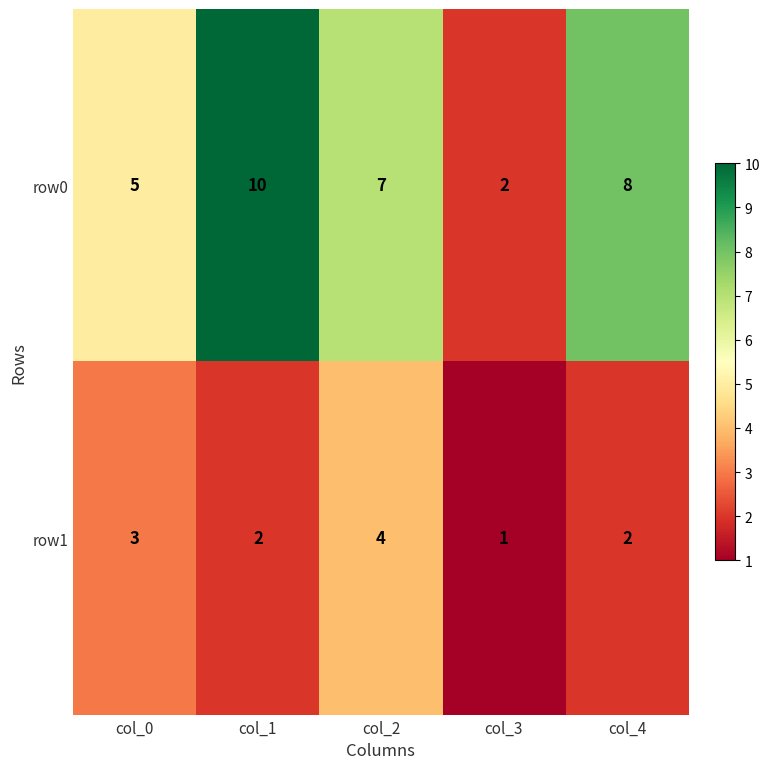

List the series in order of their overall mean, lowest first.

row1, row0